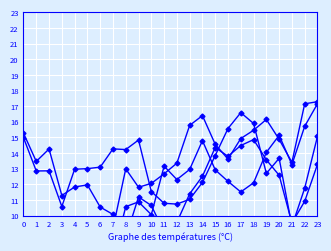

What is the value of the ATT11 point at the 3rd from the left?

14.3